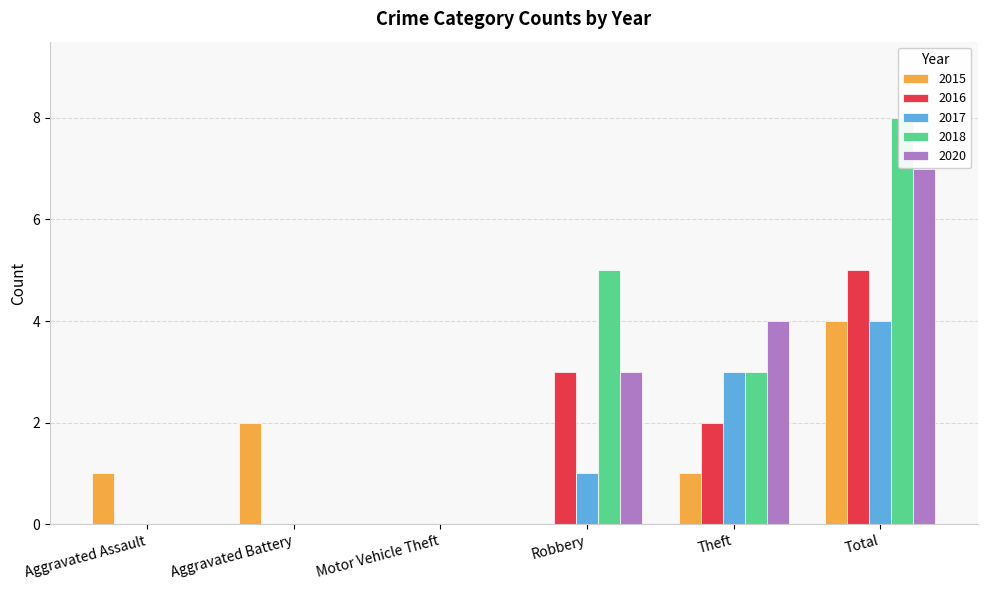

What is the highest value of the 2017 series?

4